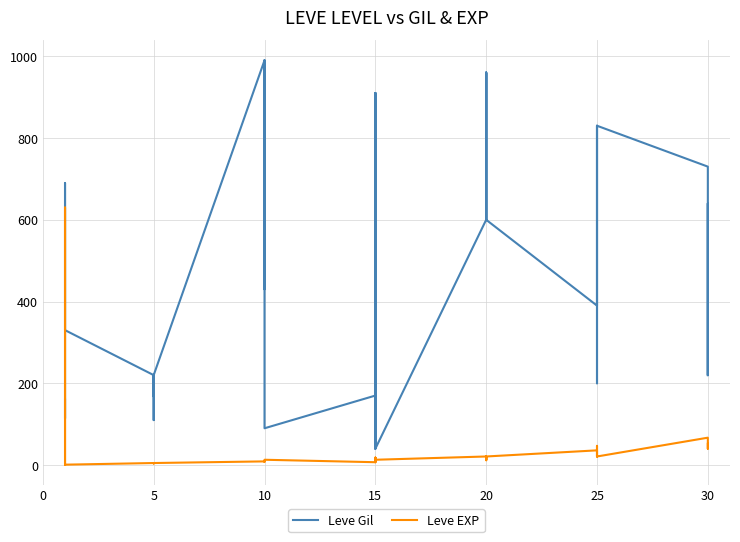

List the series in order of their overall mean, lowest first.

Leve EXP, Leve Gil